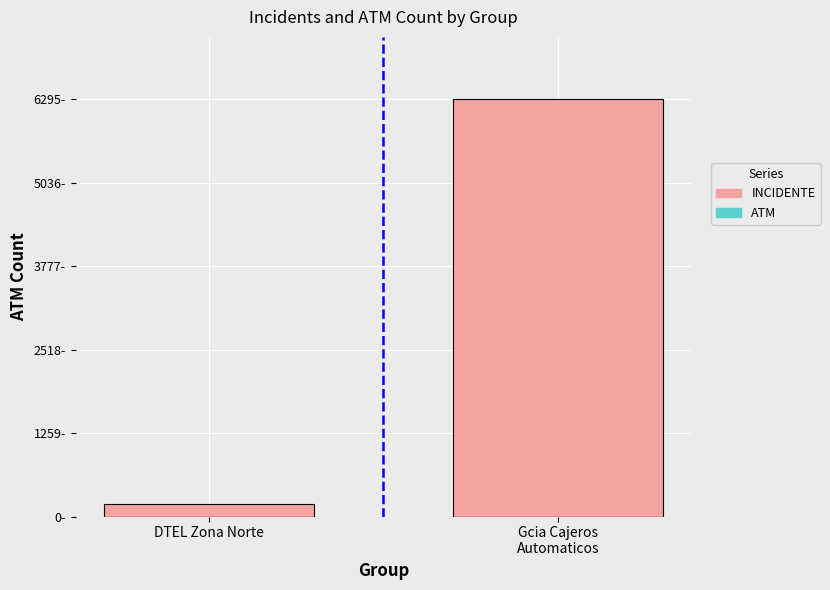

What is the label of the 2nd bar from the left?

Gcia Cajeros
Automaticos